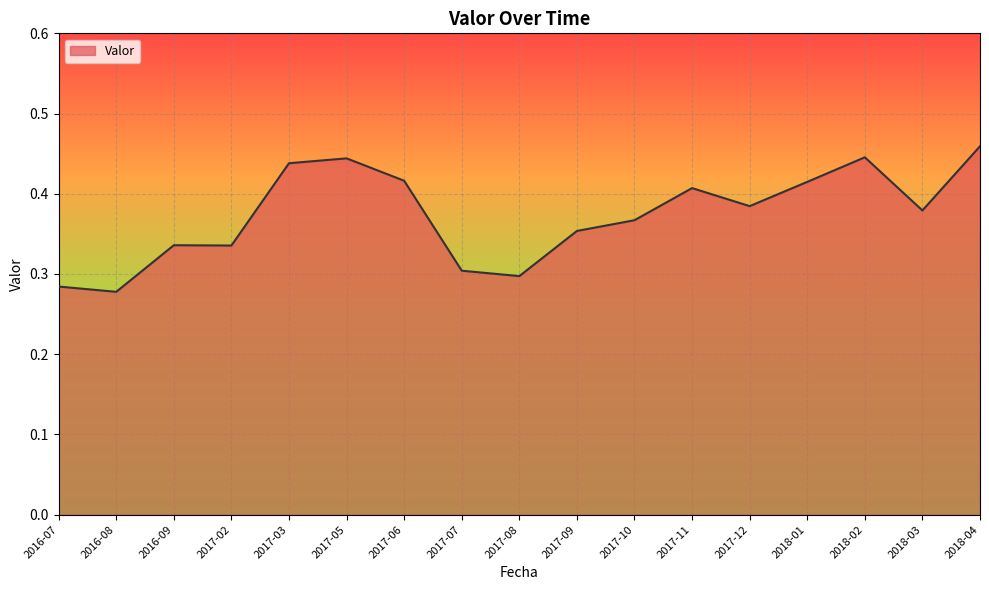

At which category does the chart reach its peak across all series?

2018-04